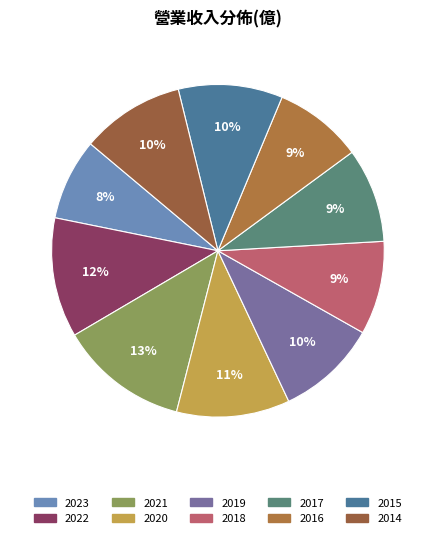

To the nearest percent, what percentage of the pie is 2016?

9%